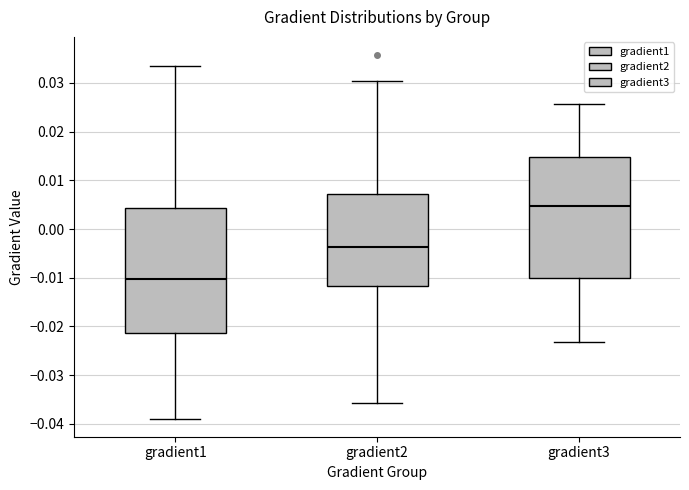

Which box has the highest median line?

gradient3